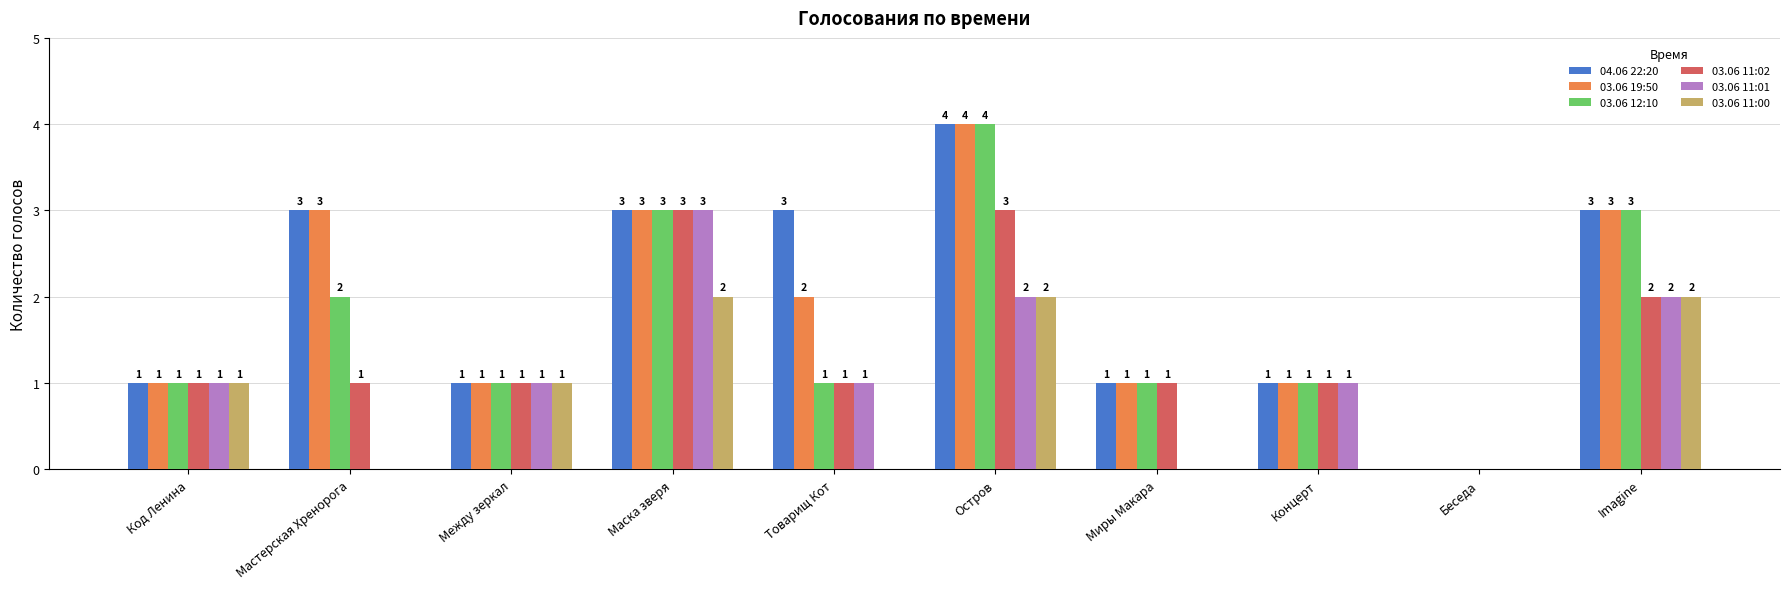

What is the sum of the 03.06 11:00 values at Код Ленина and Товарищ Кот?

1